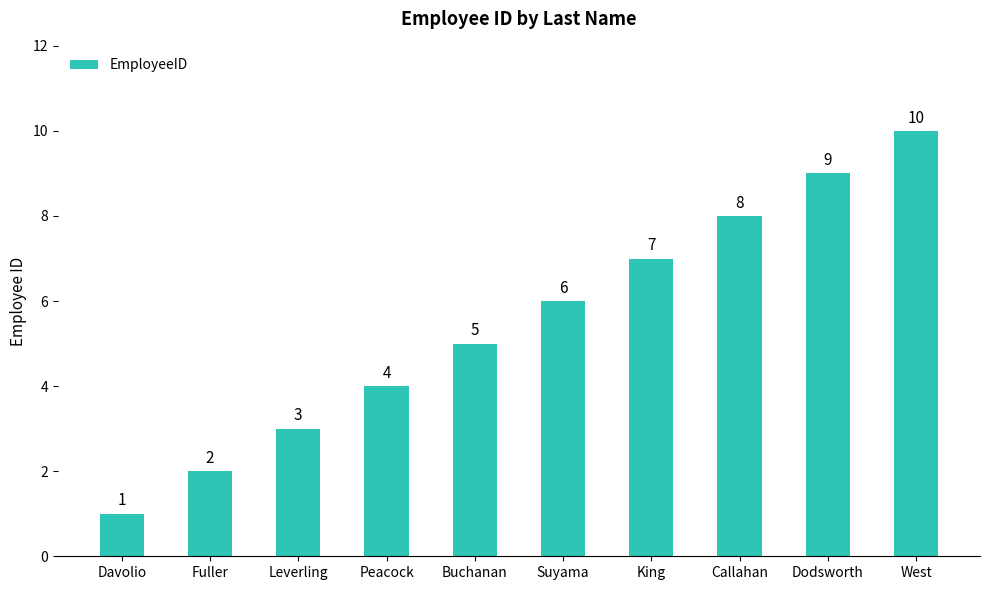

Reading right to left, what are all the values shown in this chart?

West=10	Dodsworth=9	Callahan=8	King=7	Suyama=6	Buchanan=5	Peacock=4	Leverling=3	Fuller=2	Davolio=1